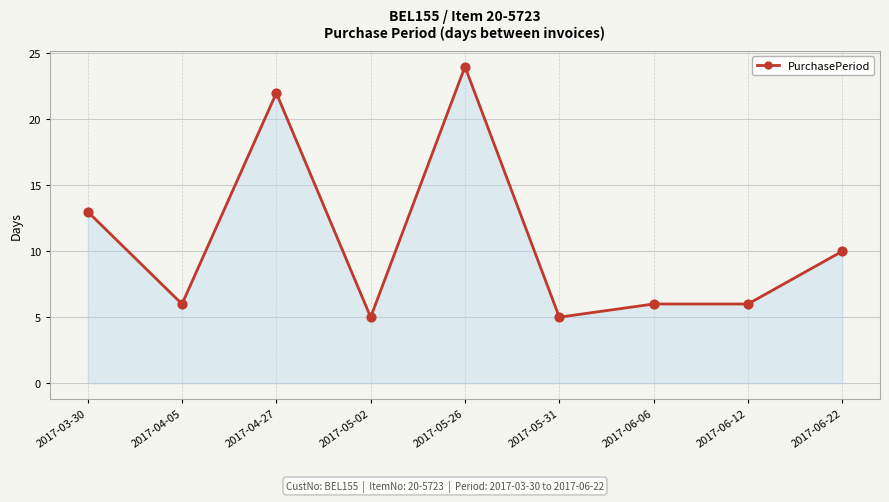

Between 2017-05-31 and 2017-06-06, which is larger?

2017-06-06